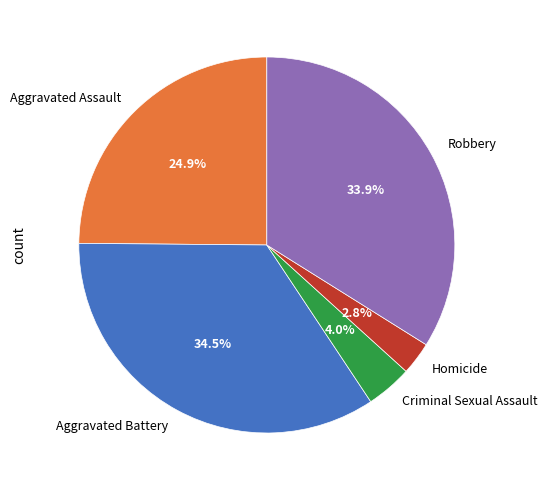

Which has a higher value, Aggravated Assault or Robbery?

Robbery